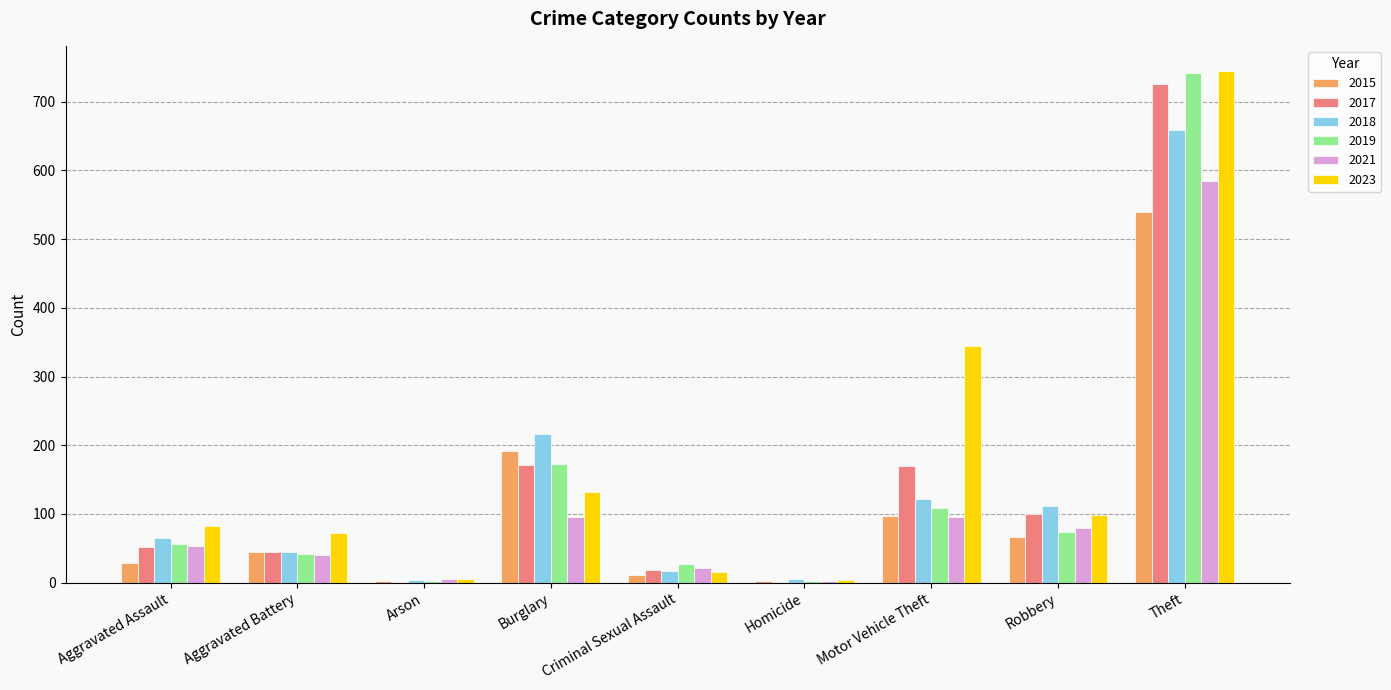

What is the total value across all series at Aggravated Assault?

339